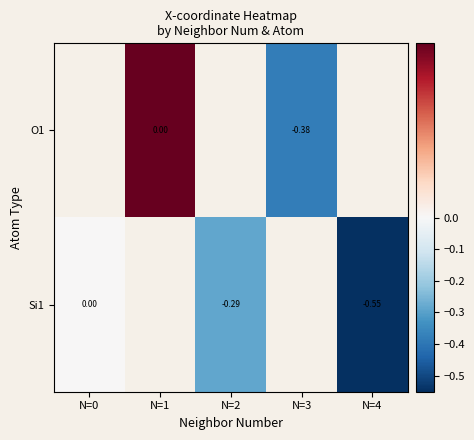

Is it true that Si1 equals -0.3 at N=2?

True